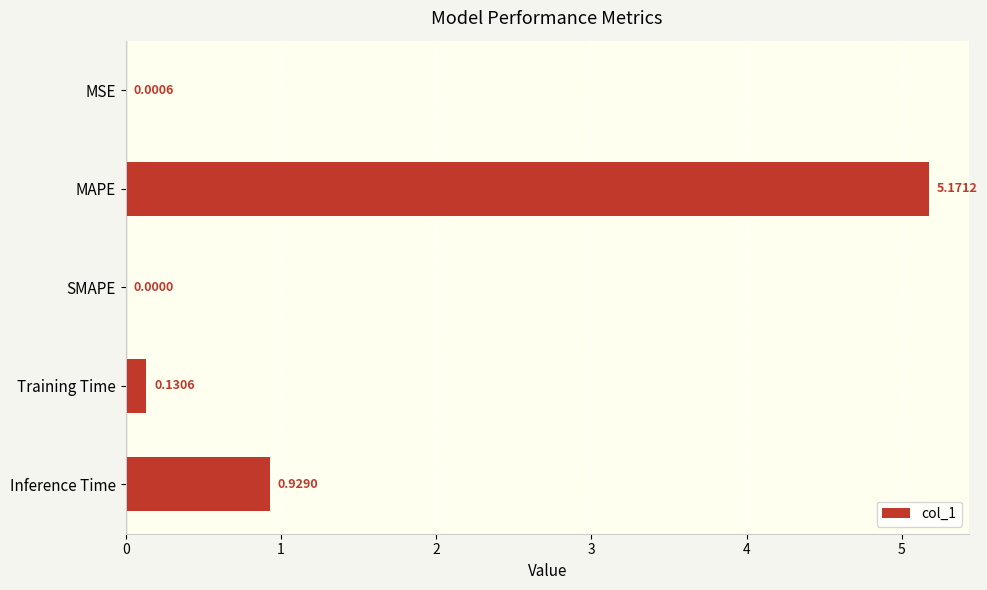

How many series are shown in this chart?

1